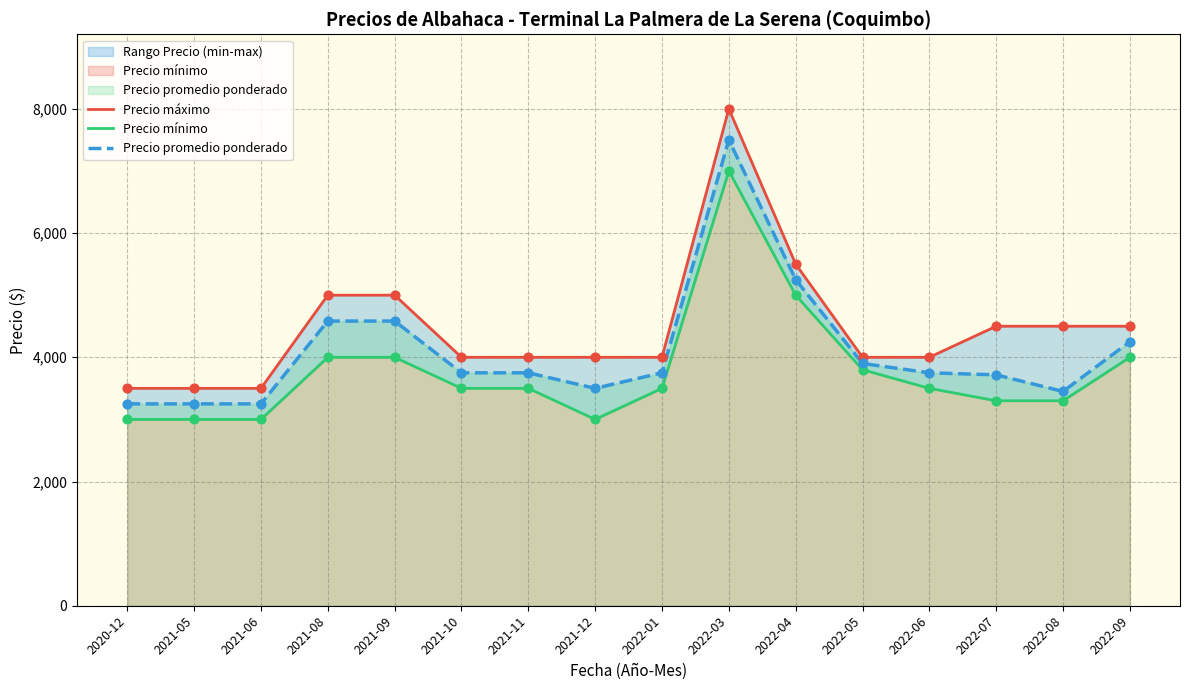

At how many categories does at least one series exceed 5692?

1